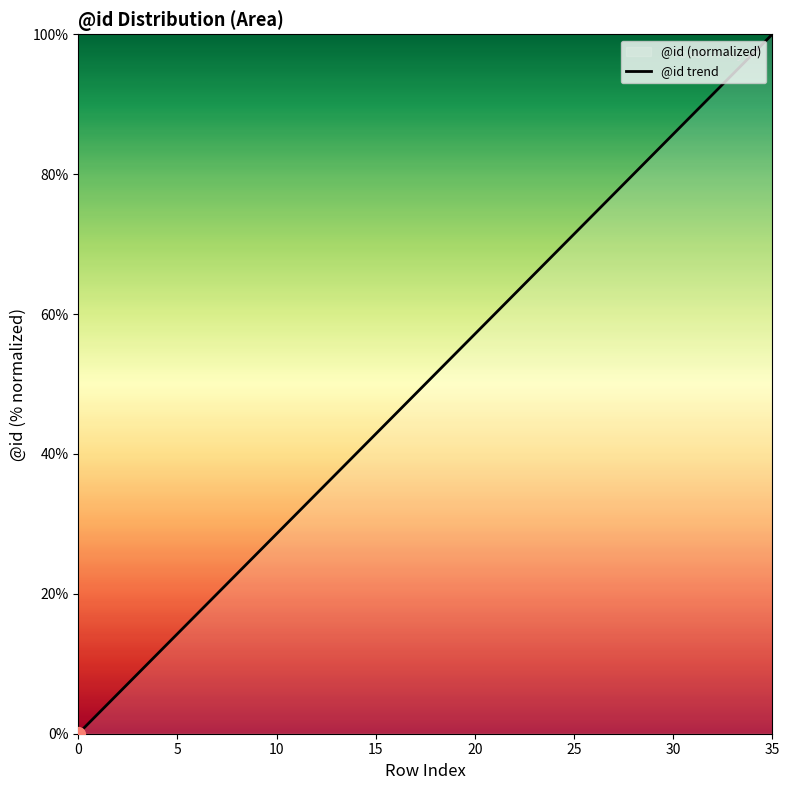

What is the change in value from 25 to 35?

+28.6